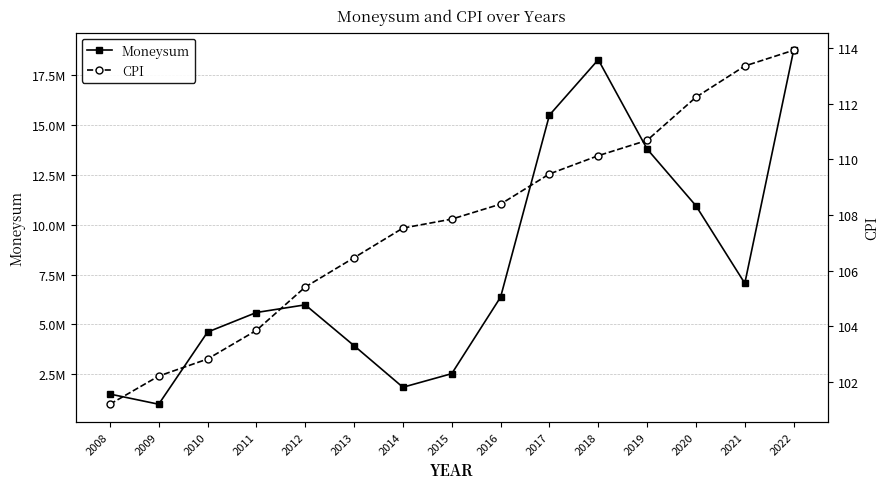

What value does the Moneysum series have at 2008?

1520000.0